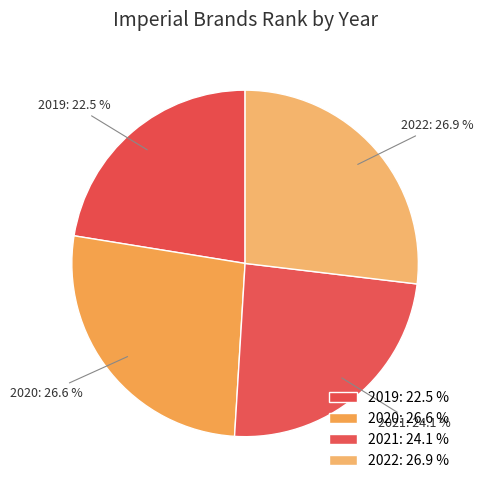

What percentage is the 2022 slice, to the nearest percent?

27%